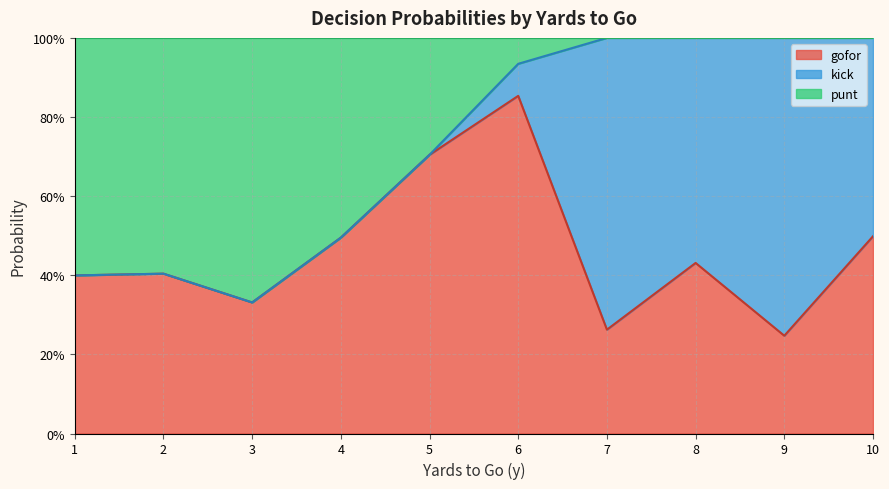

True or false: punt has a value of 0.0 at 18.

False